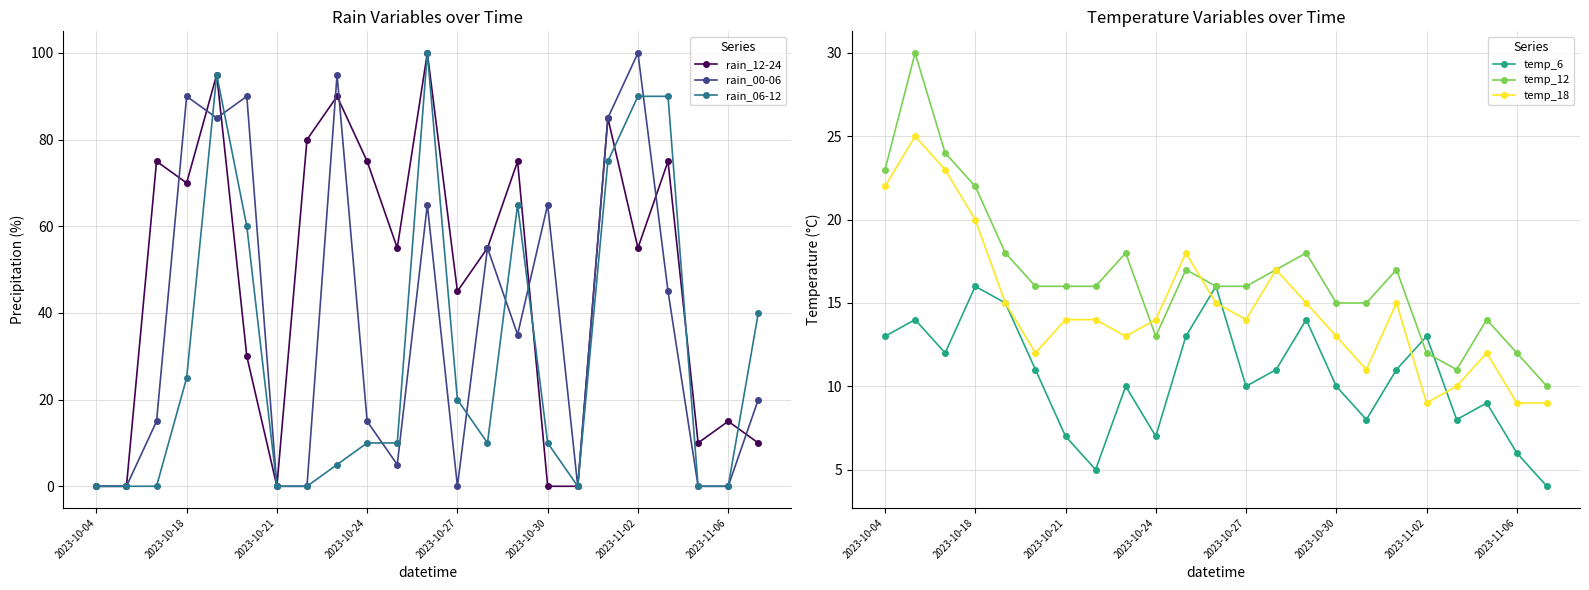

At how many categories does at least one series exceed 14?

22